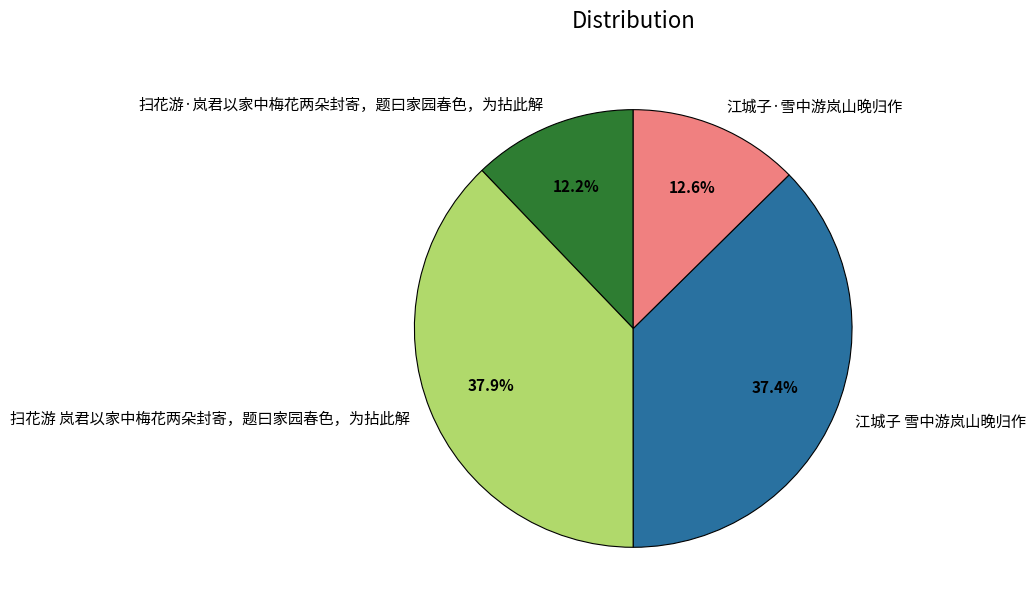

Count the number of slices in the pie.

4